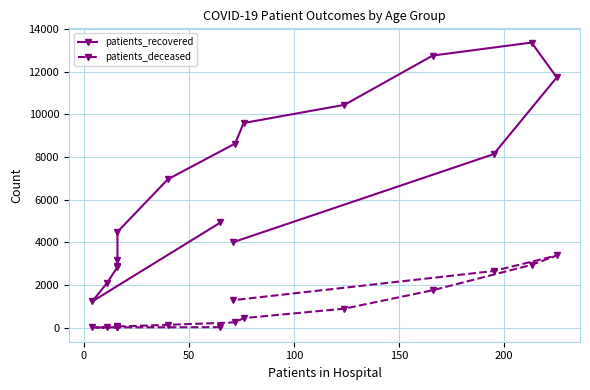

True or false: patients_deceased and patients_recovered cross at least once.

False